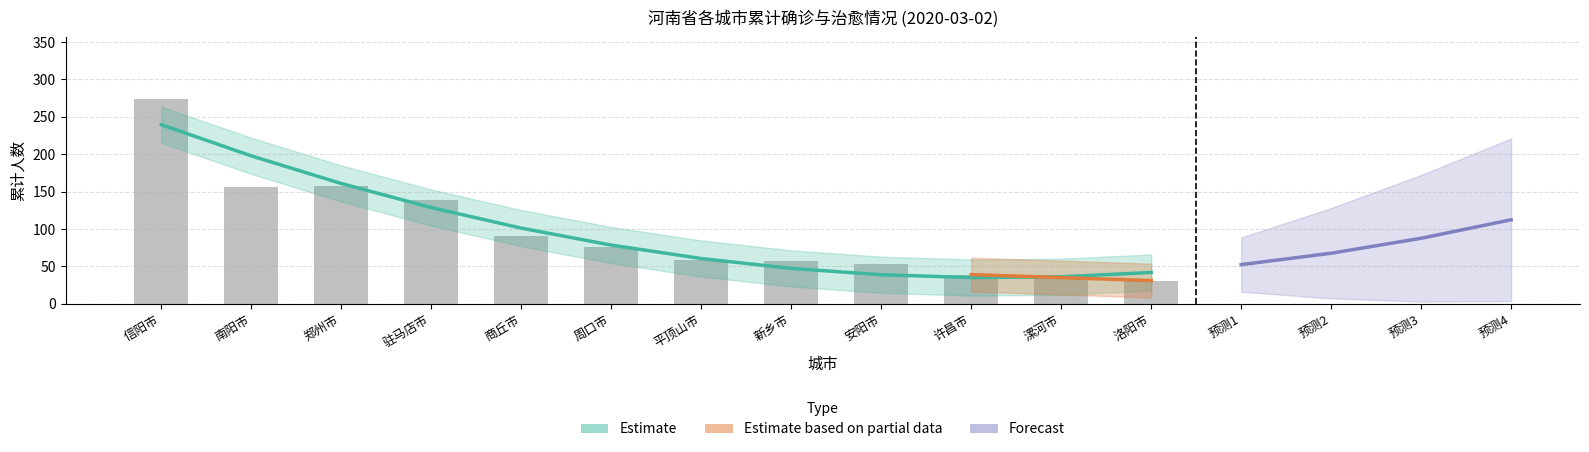

What is the minimum value shown in the chart?

31